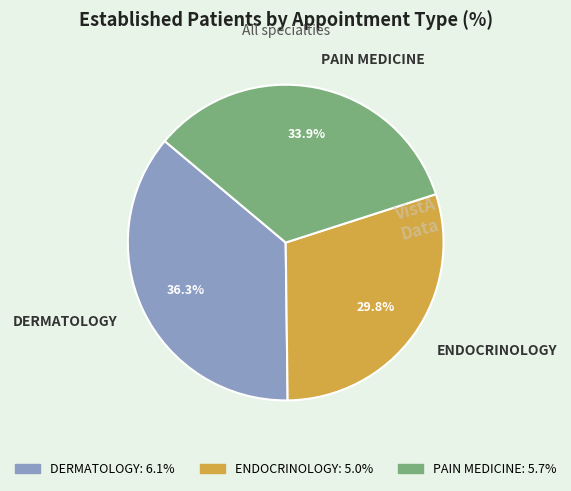

Rank the categories by value from lowest to highest.

ENDOCRINOLOGY, PAIN MEDICINE, DERMATOLOGY